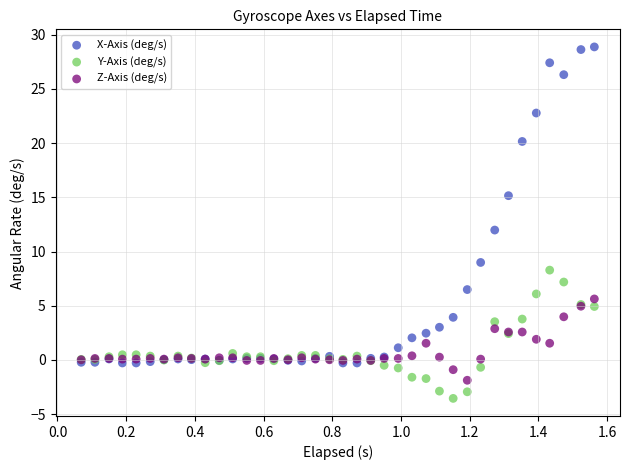

In the X-Axis (deg/s) series, what Y value is closest to 14?

15.1